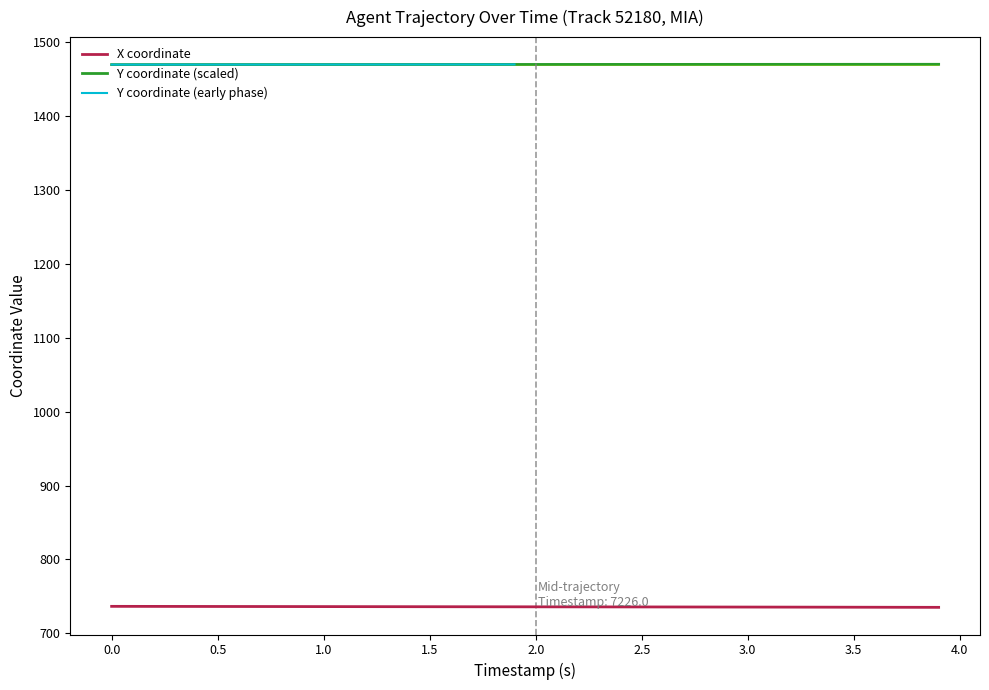

True or false: X coordinate and Y coordinate (scaled) intersect in this chart.

False